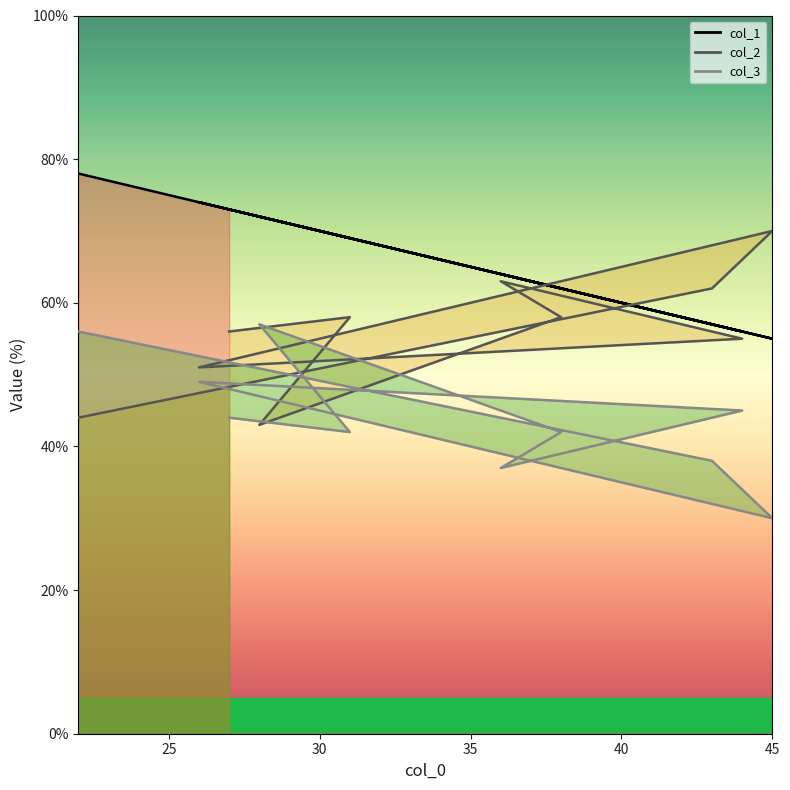

Which category has the highest value across all series?

22